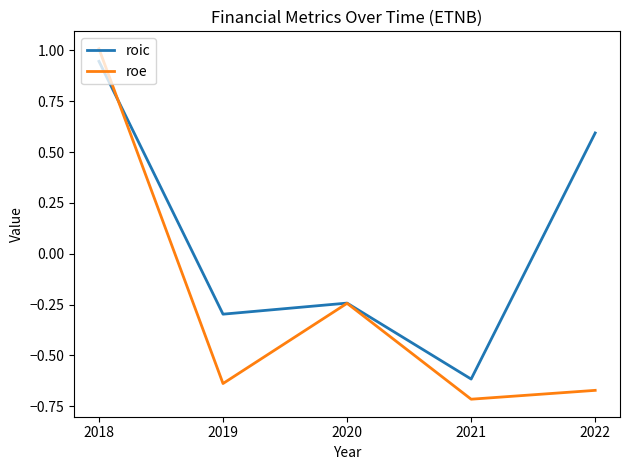

How many values in the roic series exceed 0?

2